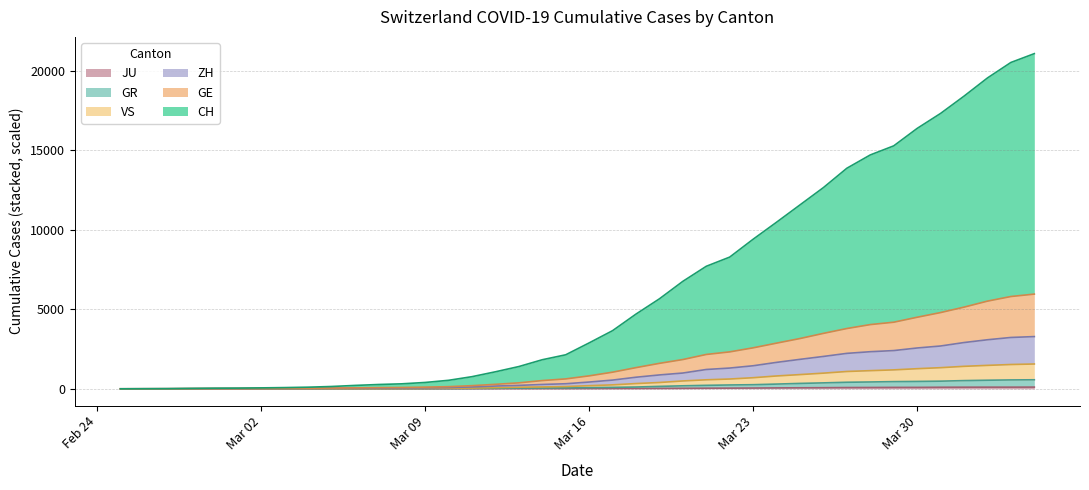

What is the label of the 5th point from the left?

2020-02-29